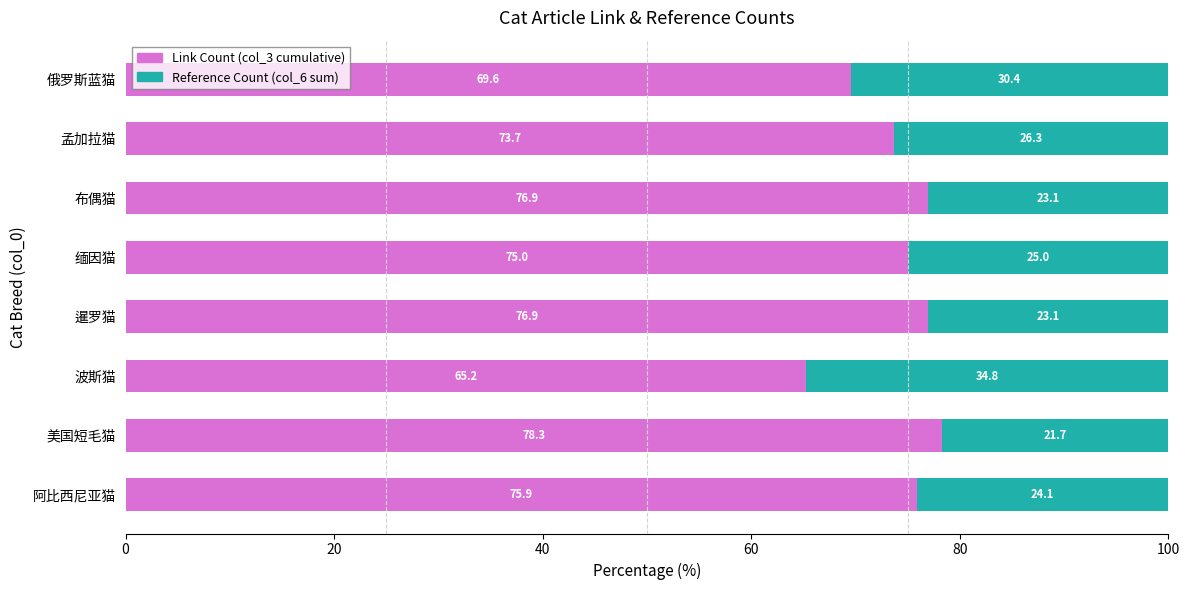

True or false: Link Count (col_3 cumulative) has a value of 135.2 at 暹罗猫.

False